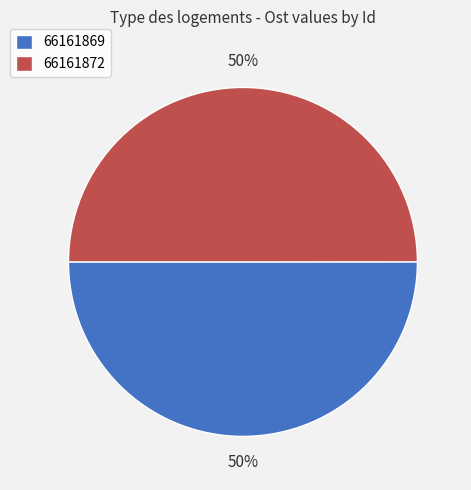

What percentage is the 66161872 slice, to the nearest percent?

50%